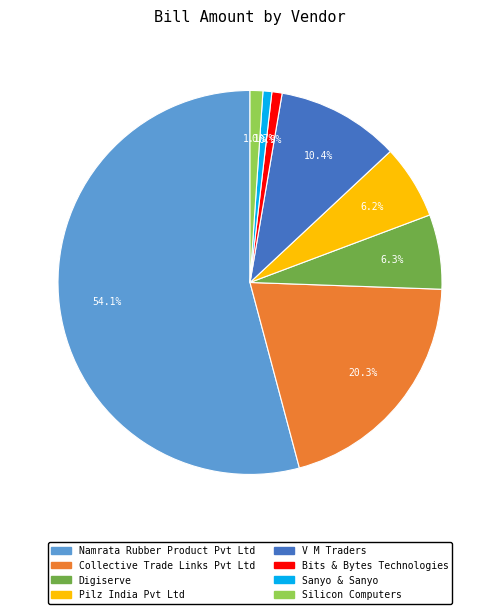

Between Namrata Rubber Product Pvt Ltd and Sanyo & Sanyo, which is larger?

Namrata Rubber Product Pvt Ltd